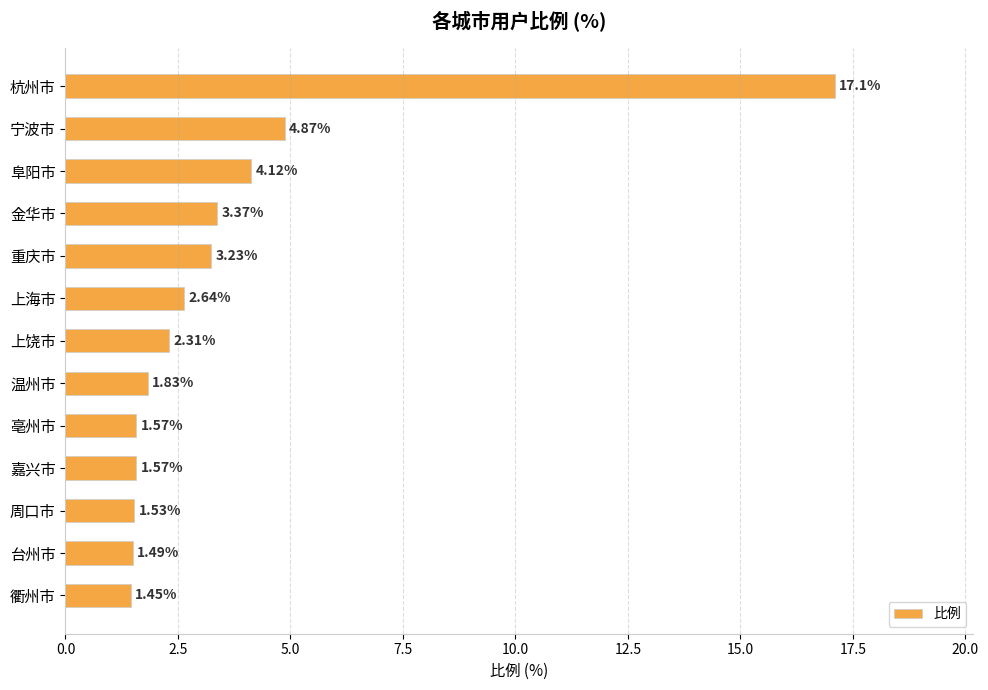

At which label is the value closest to 9?

宁波市